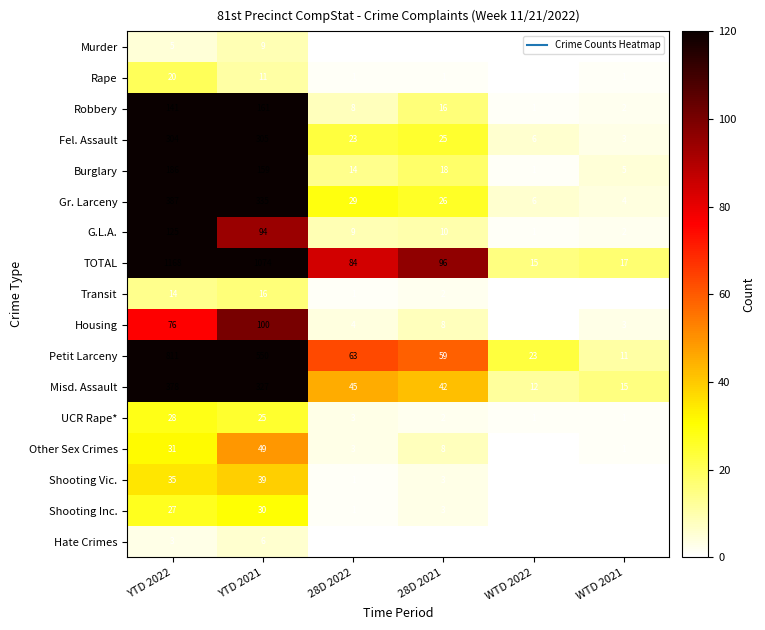

Which series changed the most between 28D 2022 and WTD 2022?

TOTAL